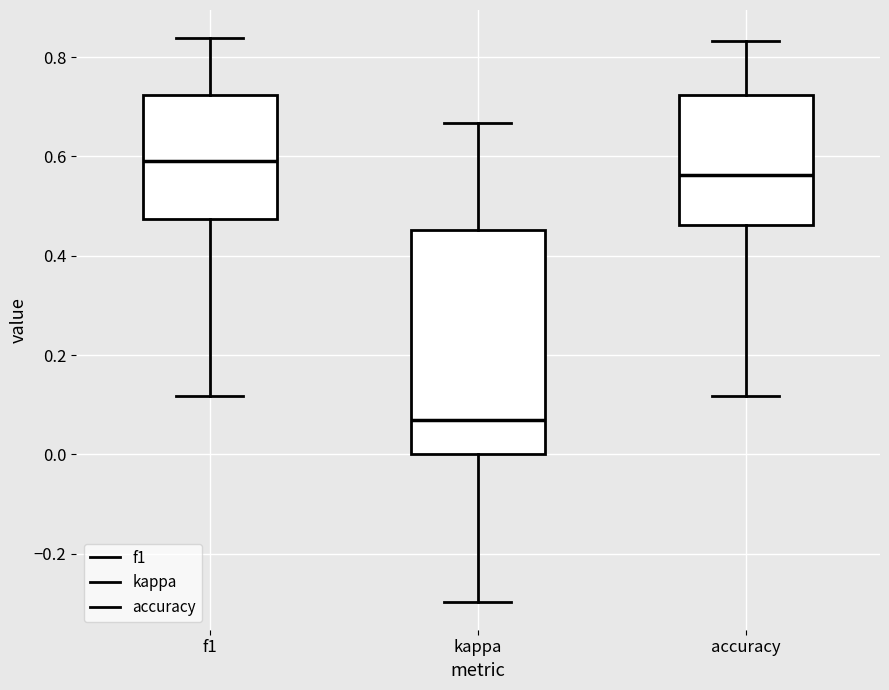

Reading left to right, read every box against the y-axis: the position of its median line, the range the box covers, and the ends of its whiskers. The values are not printed on the chart, so give them approximately, as read against the axis.

f1: median 0.60, box 0.48 to 0.72, whiskers 0.12 to 0.84
kappa: median 0.06, box 0.00 to 0.46, whiskers -0.30 to 0.66
accuracy: median 0.56, box 0.46 to 0.72, whiskers 0.12 to 0.84